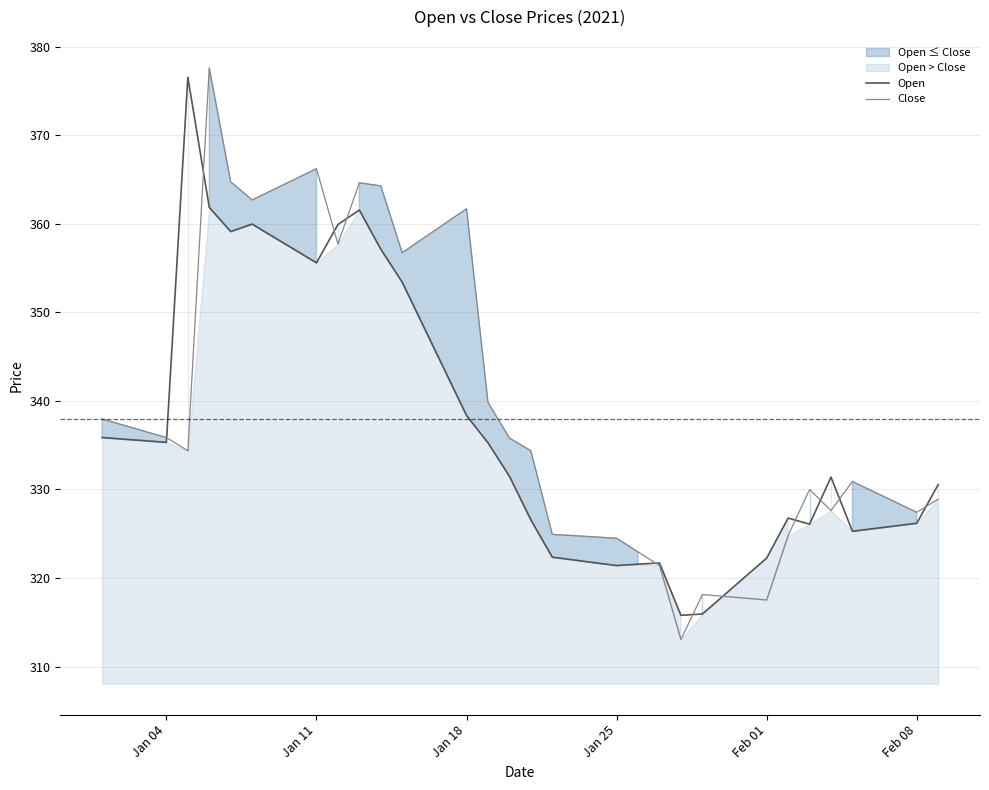

How many times do Close and Open cross each other?

11